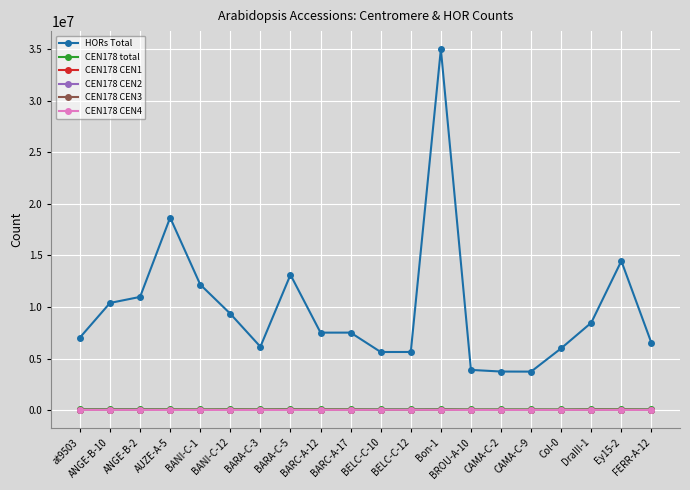

What is the highest value of the CEN178 CEN4 series?

24279